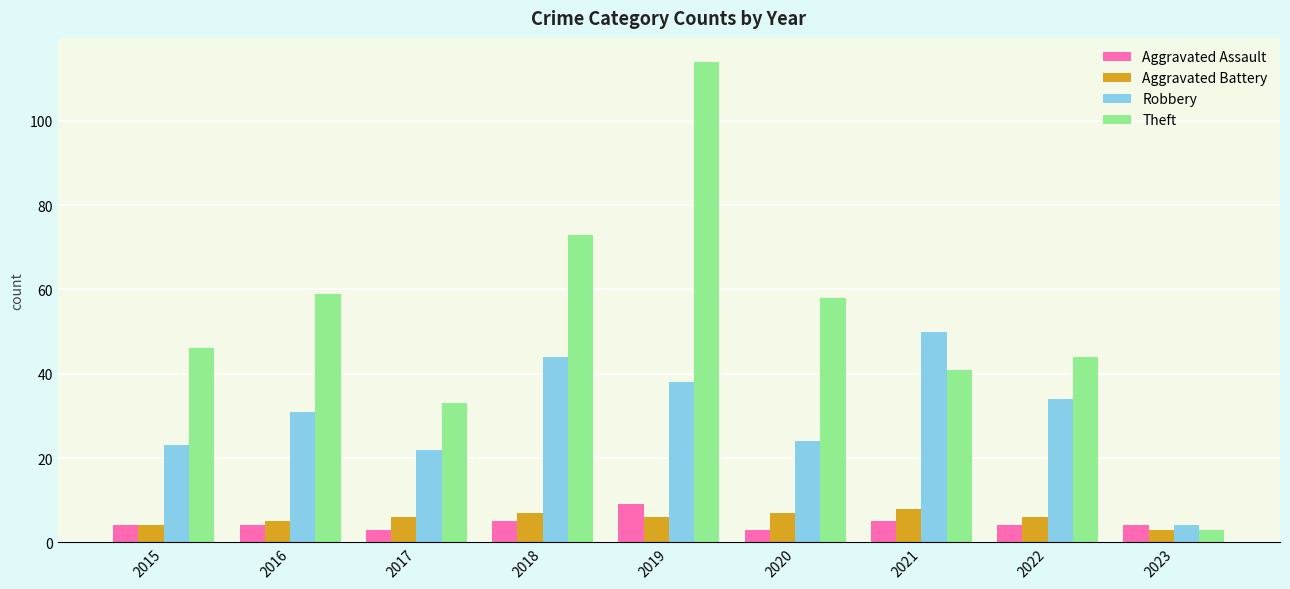

Read the Aggravated Battery value at 2022.

6